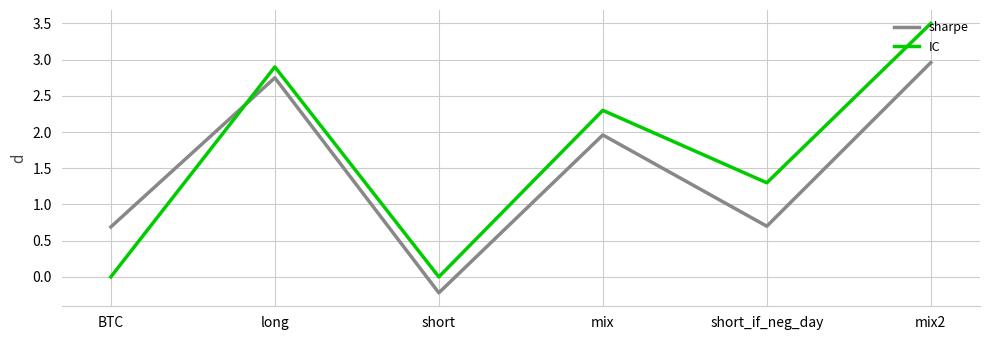

At which label is IC closest to 1?

short_if_neg_day